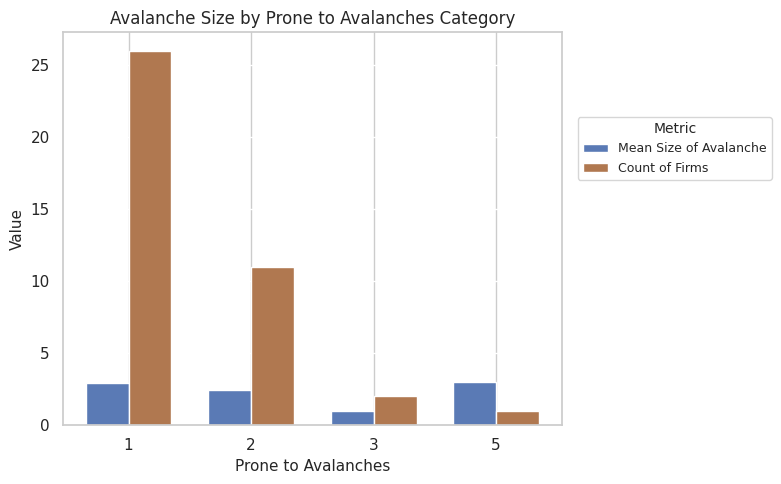

What is the highest value of the Count of Firms series?

26.0